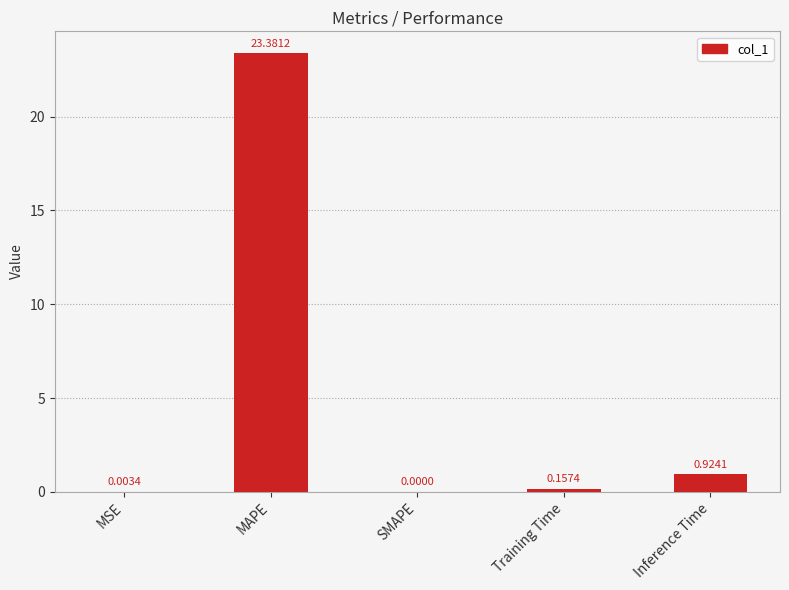

Where is the data nearest to the value 11?

Inference Time